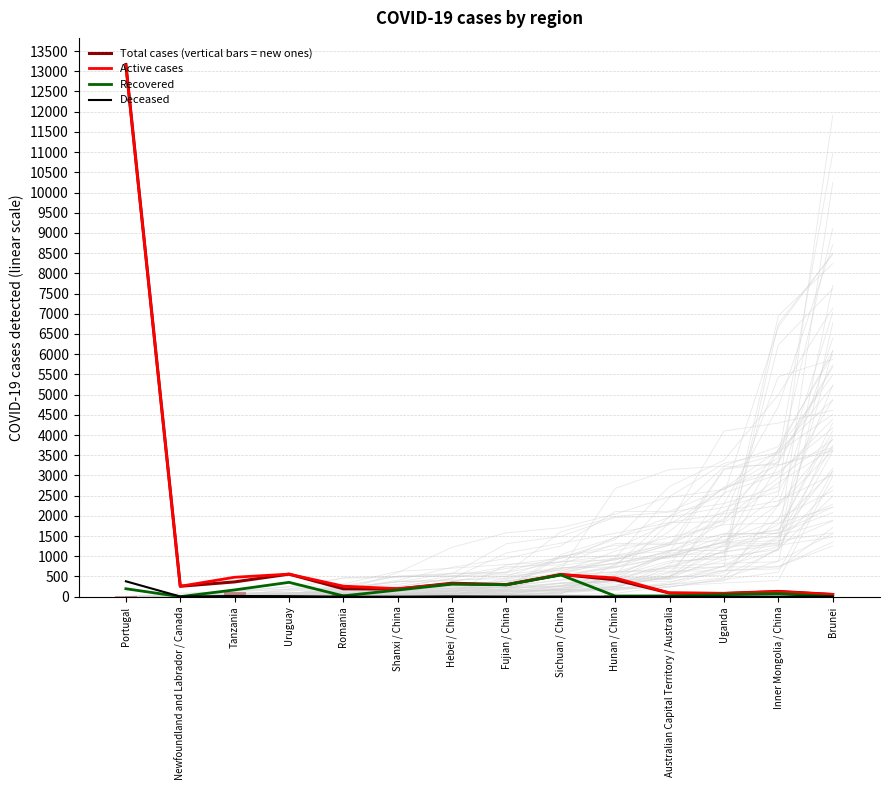

List the series in order of their peak value, lowest first.

Deceased, Recovered, Active cases, Total cases (vertical bars = new ones)